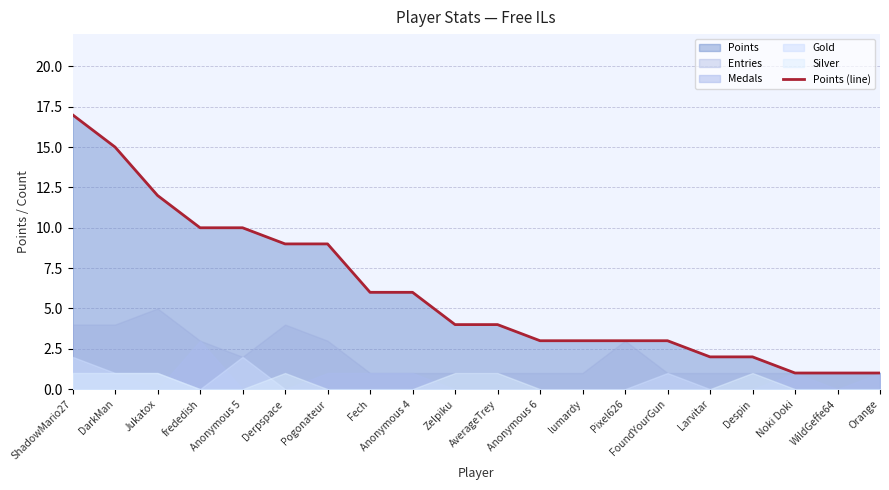

Rank the categories by value from lowest to highest.

Noki Doki, WildGeffe64, Orange, Larvitar, Despin, Anonymous 6, lumardy, Pixel626, FoundYourGun, Zelpiku, AverageTrey, Fech, Anonymous 4, Derpspace, Pogonateur, frededish, Anonymous 5, Jukatox, DarkMan, ShadowMario27